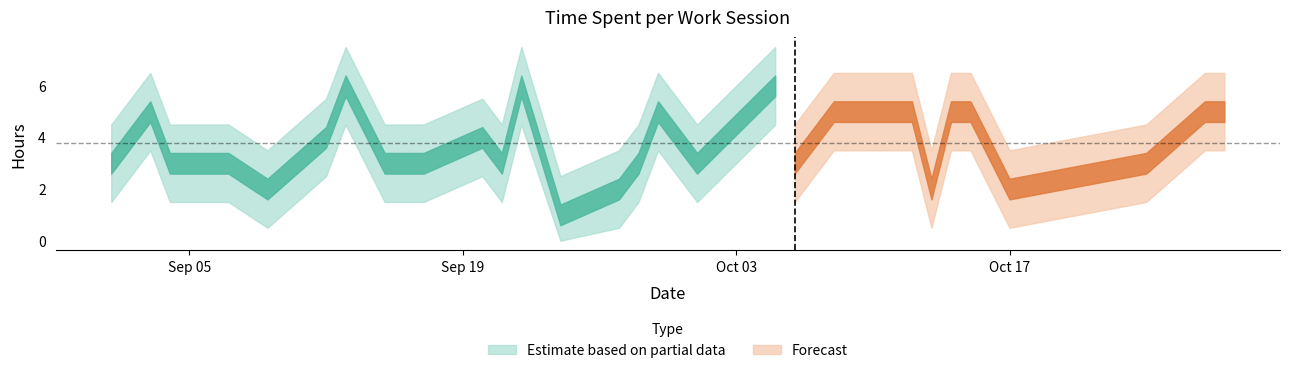

What is the label of the 20th point from the left?

2023-10-06